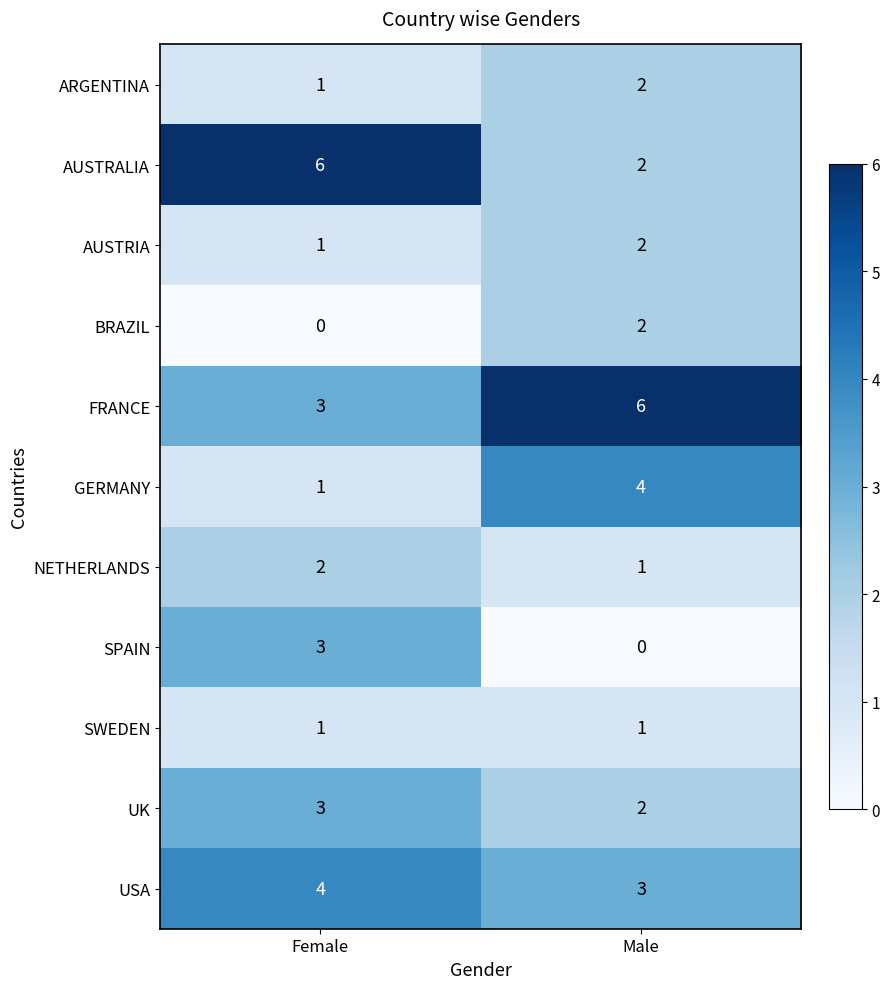

What is the sum of the SPAIN values at Female and Male?

3